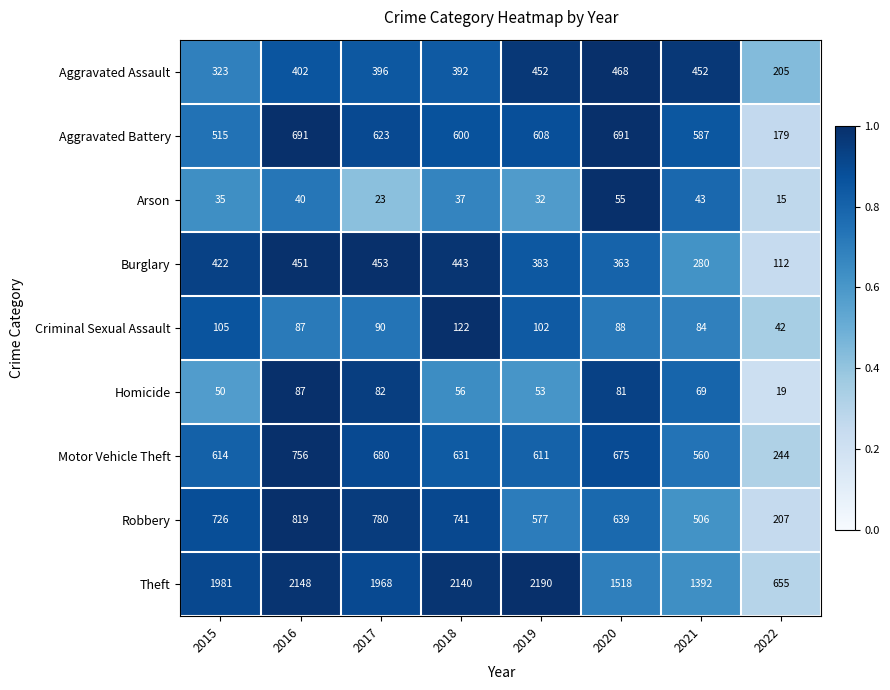

Which series changed the most between 2019 and 2022?

Theft